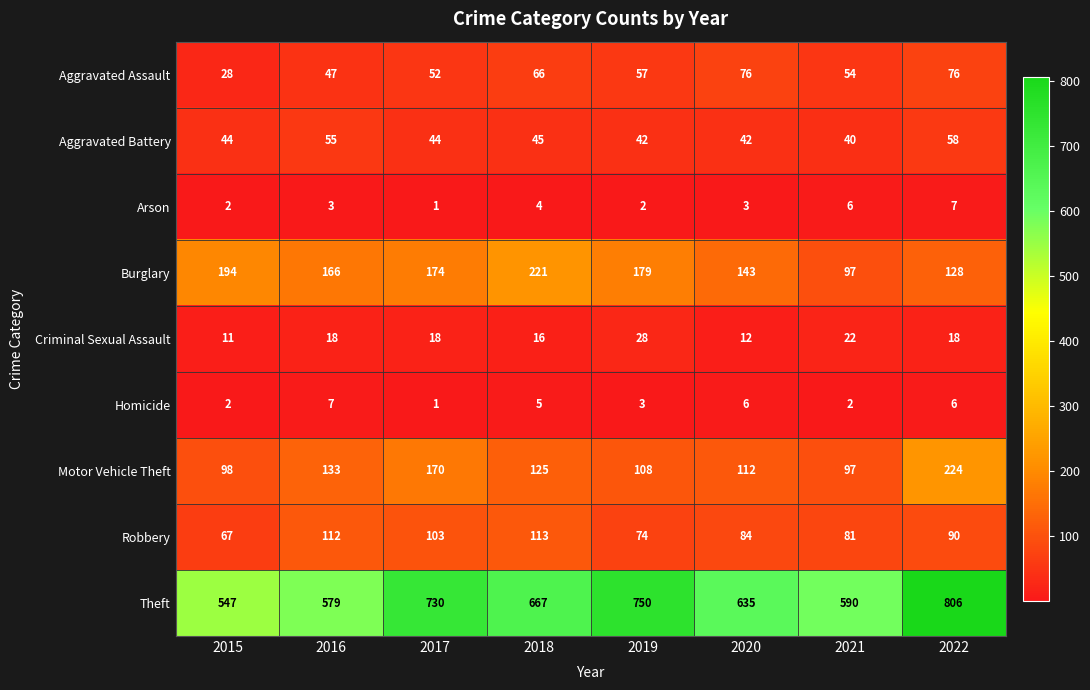

Which series changed the most between 2016 and 2019?

Theft